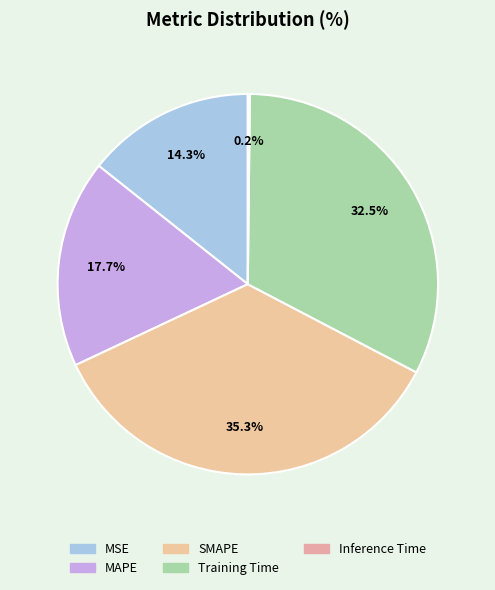

To the nearest percent, what percentage of the pie is MAPE?

18%